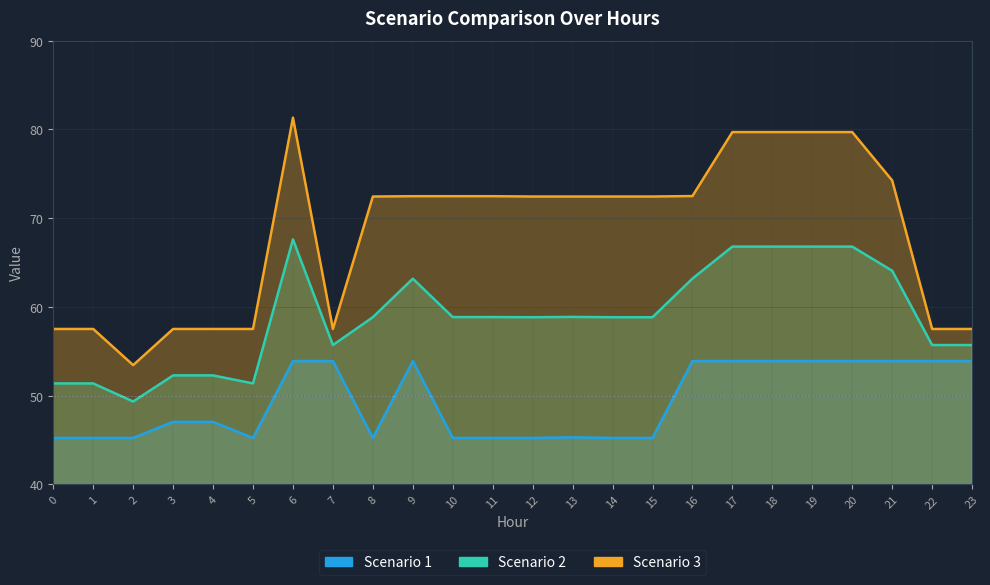

True or false: Scenario 2 and Scenario 1 intersect in this chart.

False